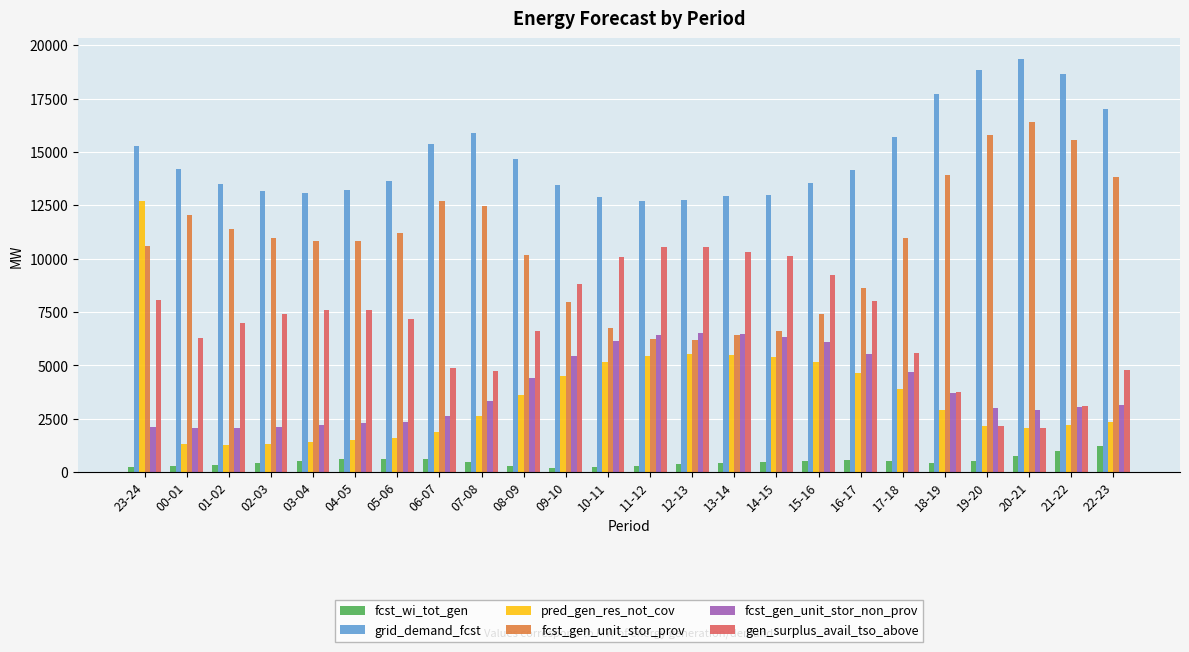

Which label corresponds to the largest value in the chart?

20-21